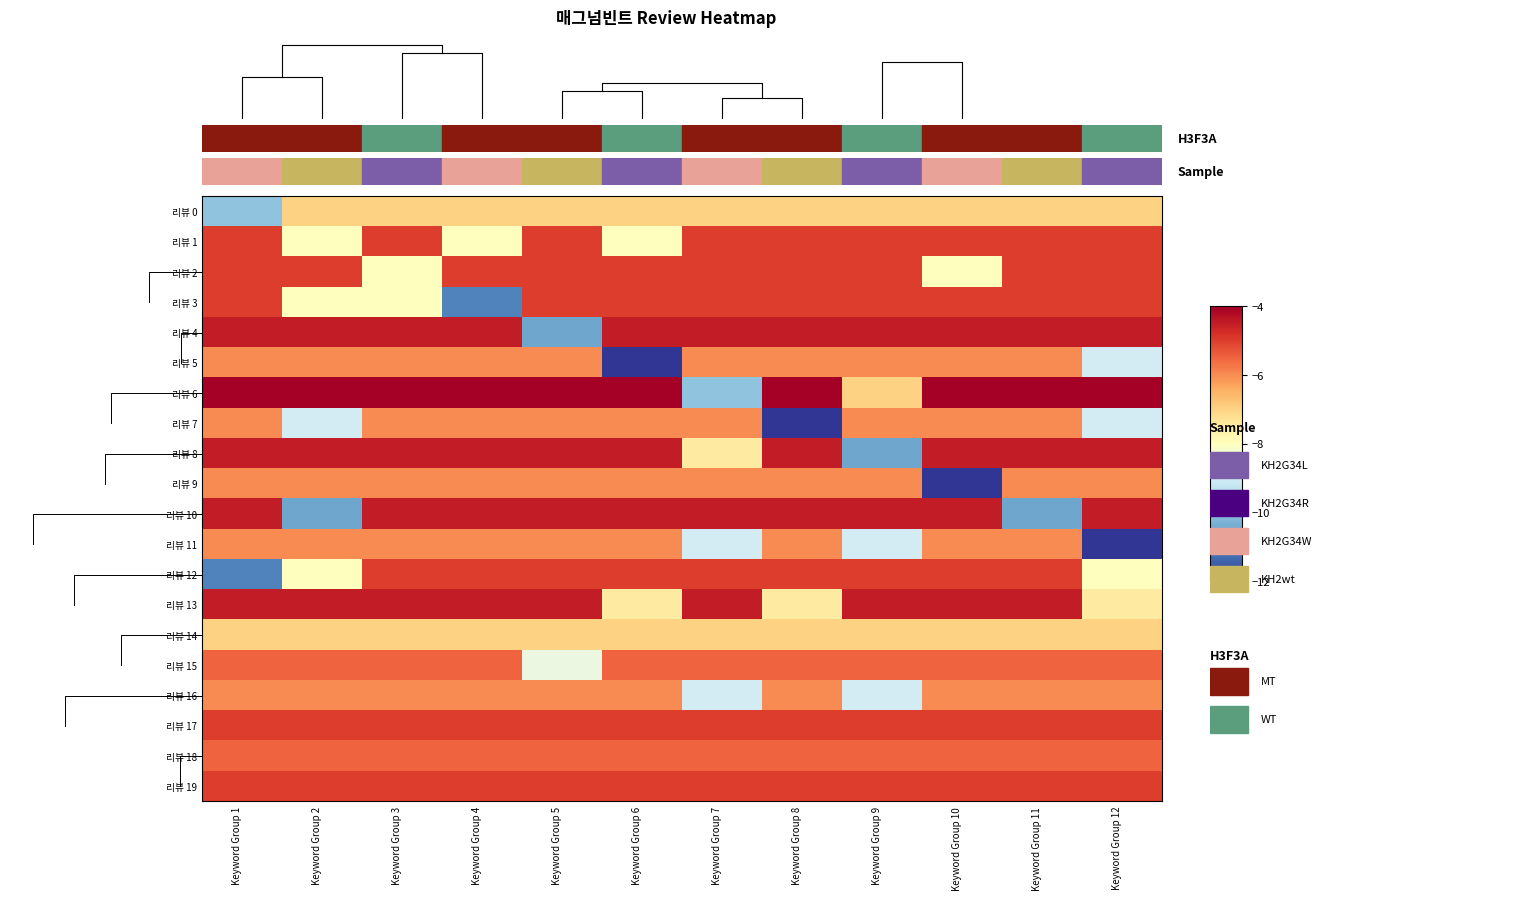

Reading left to right, extract all data points from this chart.

리뷰 0: Keyword Group 1=-10.0	Keyword Group 2=-7.0	Keyword Group 3=-7.0	Keyword Group 4=-7.0	Keyword Group 5=-7.0	Keyword Group 6=-7.0	Keyword Group 7=-7.0	Keyword Group 8=-7.0	Keyword Group 9=-7.0	Keyword Group 10=-7.0	Keyword Group 11=-7.0	Keyword Group 12=-7.0
리뷰 1: Keyword Group 1=-5.0	Keyword Group 2=-8.0	Keyword Group 3=-5.0	Keyword Group 4=-8.0	Keyword Group 5=-5.0	Keyword Group 6=-8.0	Keyword Group 7=-5.0	Keyword Group 8=-5.0	Keyword Group 9=-5.0	Keyword Group 10=-5.0	Keyword Group 11=-5.0	Keyword Group 12=-5.0
리뷰 2: Keyword Group 1=-5.0	Keyword Group 2=-5.0	Keyword Group 3=-8.0	Keyword Group 4=-5.0	Keyword Group 5=-5.0	Keyword Group 6=-5.0	Keyword Group 7=-5.0	Keyword Group 8=-5.0	Keyword Group 9=-5.0	Keyword Group 10=-8.0	Keyword Group 11=-5.0	Keyword Group 12=-5.0
리뷰 3: Keyword Group 1=-5.0	Keyword Group 2=-8.0	Keyword Group 3=-8.0	Keyword Group 4=-11.0	Keyword Group 5=-5.0	Keyword Group 6=-5.0	Keyword Group 7=-5.0	Keyword Group 8=-5.0	Keyword Group 9=-5.0	Keyword Group 10=-5.0	Keyword Group 11=-5.0	Keyword Group 12=-5.0
리뷰 4: Keyword Group 1=-4.5	Keyword Group 2=-4.5	Keyword Group 3=-4.5	Keyword Group 4=-4.5	Keyword Group 5=-10.5	Keyword Group 6=-4.5	Keyword Group 7=-4.5	Keyword Group 8=-4.5	Keyword Group 9=-4.5	Keyword Group 10=-4.5	Keyword Group 11=-4.5	Keyword Group 12=-4.5
리뷰 5: Keyword Group 1=-6.0	Keyword Group 2=-6.0	Keyword Group 3=-6.0	Keyword Group 4=-6.0	Keyword Group 5=-6.0	Keyword Group 6=-12.0	Keyword Group 7=-6.0	Keyword Group 8=-6.0	Keyword Group 9=-6.0	Keyword Group 10=-6.0	Keyword Group 11=-6.0	Keyword Group 12=-9.0
리뷰 6: Keyword Group 1=-4.0	Keyword Group 2=-4.0	Keyword Group 3=-4.0	Keyword Group 4=-4.0	Keyword Group 5=-4.0	Keyword Group 6=-4.0	Keyword Group 7=-10.0	Keyword Group 8=-4.0	Keyword Group 9=-7.0	Keyword Group 10=-4.0	Keyword Group 11=-4.0	Keyword Group 12=-4.0
리뷰 7: Keyword Group 1=-6.0	Keyword Group 2=-9.0	Keyword Group 3=-6.0	Keyword Group 4=-6.0	Keyword Group 5=-6.0	Keyword Group 6=-6.0	Keyword Group 7=-6.0	Keyword Group 8=-12.0	Keyword Group 9=-6.0	Keyword Group 10=-6.0	Keyword Group 11=-6.0	Keyword Group 12=-9.0
리뷰 8: Keyword Group 1=-4.5	Keyword Group 2=-4.5	Keyword Group 3=-4.5	Keyword Group 4=-4.5	Keyword Group 5=-4.5	Keyword Group 6=-4.5	Keyword Group 7=-7.5	Keyword Group 8=-4.5	Keyword Group 9=-10.5	Keyword Group 10=-4.5	Keyword Group 11=-4.5	Keyword Group 12=-4.5
리뷰 9: Keyword Group 1=-6.0	Keyword Group 2=-6.0	Keyword Group 3=-6.0	Keyword Group 4=-6.0	Keyword Group 5=-6.0	Keyword Group 6=-6.0	Keyword Group 7=-6.0	Keyword Group 8=-6.0	Keyword Group 9=-6.0	Keyword Group 10=-12.0	Keyword Group 11=-6.0	Keyword Group 12=-6.0
리뷰 10: Keyword Group 1=-4.5	Keyword Group 2=-10.5	Keyword Group 3=-4.5	Keyword Group 4=-4.5	Keyword Group 5=-4.5	Keyword Group 6=-4.5	Keyword Group 7=-4.5	Keyword Group 8=-4.5	Keyword Group 9=-4.5	Keyword Group 10=-4.5	Keyword Group 11=-10.5	Keyword Group 12=-4.5
리뷰 11: Keyword Group 1=-6.0	Keyword Group 2=-6.0	Keyword Group 3=-6.0	Keyword Group 4=-6.0	Keyword Group 5=-6.0	Keyword Group 6=-6.0	Keyword Group 7=-9.0	Keyword Group 8=-6.0	Keyword Group 9=-9.0	Keyword Group 10=-6.0	Keyword Group 11=-6.0	Keyword Group 12=-12.0
리뷰 12: Keyword Group 1=-11.0	Keyword Group 2=-8.0	Keyword Group 3=-5.0	Keyword Group 4=-5.0	Keyword Group 5=-5.0	Keyword Group 6=-5.0	Keyword Group 7=-5.0	Keyword Group 8=-5.0	Keyword Group 9=-5.0	Keyword Group 10=-5.0	Keyword Group 11=-5.0	Keyword Group 12=-8.0
리뷰 13: Keyword Group 1=-4.5	Keyword Group 2=-4.5	Keyword Group 3=-4.5	Keyword Group 4=-4.5	Keyword Group 5=-4.5	Keyword Group 6=-7.5	Keyword Group 7=-4.5	Keyword Group 8=-7.5	Keyword Group 9=-4.5	Keyword Group 10=-4.5	Keyword Group 11=-4.5	Keyword Group 12=-7.5
리뷰 14: Keyword Group 1=-7.0	Keyword Group 2=-7.0	Keyword Group 3=-7.0	Keyword Group 4=-7.0	Keyword Group 5=-7.0	Keyword Group 6=-7.0	Keyword Group 7=-7.0	Keyword Group 8=-7.0	Keyword Group 9=-7.0	Keyword Group 10=-7.0	Keyword Group 11=-7.0	Keyword Group 12=-7.0
리뷰 15: Keyword Group 1=-5.5	Keyword Group 2=-5.5	Keyword Group 3=-5.5	Keyword Group 4=-5.5	Keyword Group 5=-8.5	Keyword Group 6=-5.5	Keyword Group 7=-5.5	Keyword Group 8=-5.5	Keyword Group 9=-5.5	Keyword Group 10=-5.5	Keyword Group 11=-5.5	Keyword Group 12=-5.5
리뷰 16: Keyword Group 1=-6.0	Keyword Group 2=-6.0	Keyword Group 3=-6.0	Keyword Group 4=-6.0	Keyword Group 5=-6.0	Keyword Group 6=-6.0	Keyword Group 7=-9.0	Keyword Group 8=-6.0	Keyword Group 9=-9.0	Keyword Group 10=-6.0	Keyword Group 11=-6.0	Keyword Group 12=-6.0
리뷰 17: Keyword Group 1=-5.0	Keyword Group 2=-5.0	Keyword Group 3=-5.0	Keyword Group 4=-5.0	Keyword Group 5=-5.0	Keyword Group 6=-5.0	Keyword Group 7=-5.0	Keyword Group 8=-5.0	Keyword Group 9=-5.0	Keyword Group 10=-5.0	Keyword Group 11=-5.0	Keyword Group 12=-5.0
리뷰 18: Keyword Group 1=-5.5	Keyword Group 2=-5.5	Keyword Group 3=-5.5	Keyword Group 4=-5.5	Keyword Group 5=-5.5	Keyword Group 6=-5.5	Keyword Group 7=-5.5	Keyword Group 8=-5.5	Keyword Group 9=-5.5	Keyword Group 10=-5.5	Keyword Group 11=-5.5	Keyword Group 12=-5.5
리뷰 19: Keyword Group 1=-5.0	Keyword Group 2=-5.0	Keyword Group 3=-5.0	Keyword Group 4=-5.0	Keyword Group 5=-5.0	Keyword Group 6=-5.0	Keyword Group 7=-5.0	Keyword Group 8=-5.0	Keyword Group 9=-5.0	Keyword Group 10=-5.0	Keyword Group 11=-5.0	Keyword Group 12=-5.0